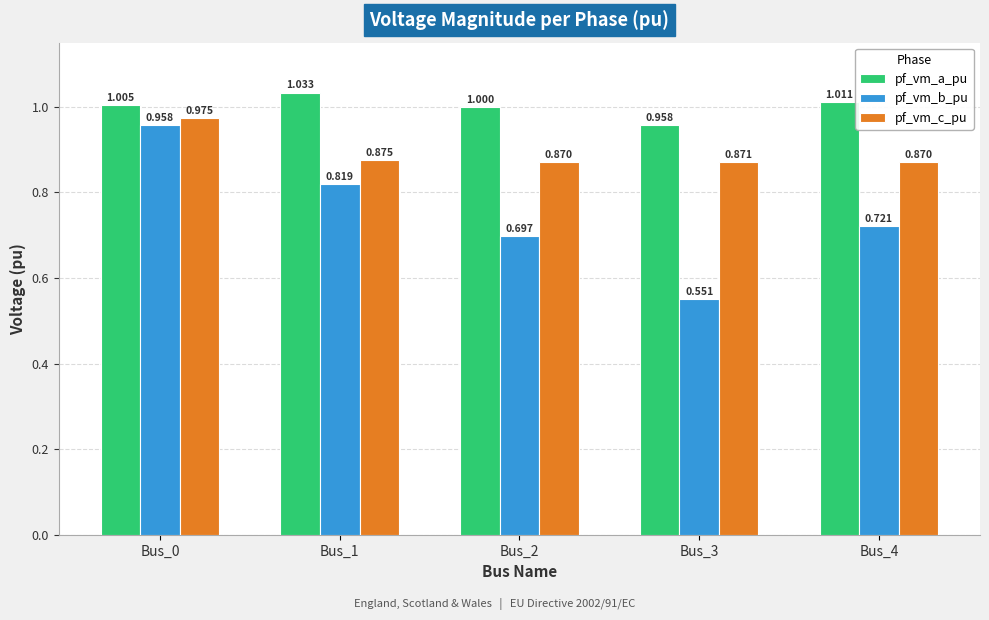

At Bus_3, list the series in order from largest to smallest.

pf_vm_a_pu, pf_vm_c_pu, pf_vm_b_pu